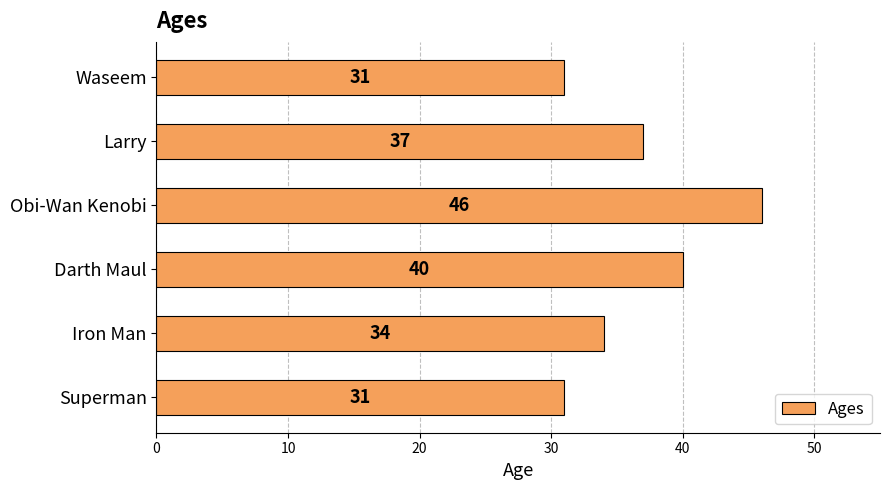

How many bars are there in total?

6